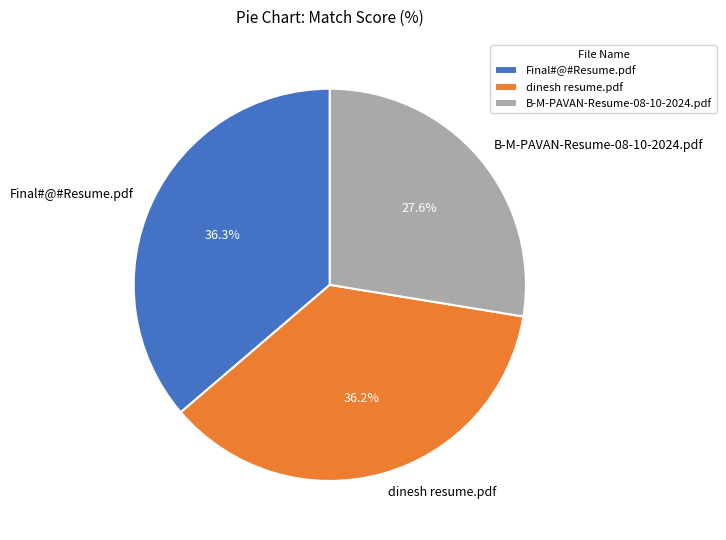

To the nearest percent, what is the average slice percentage?

33%